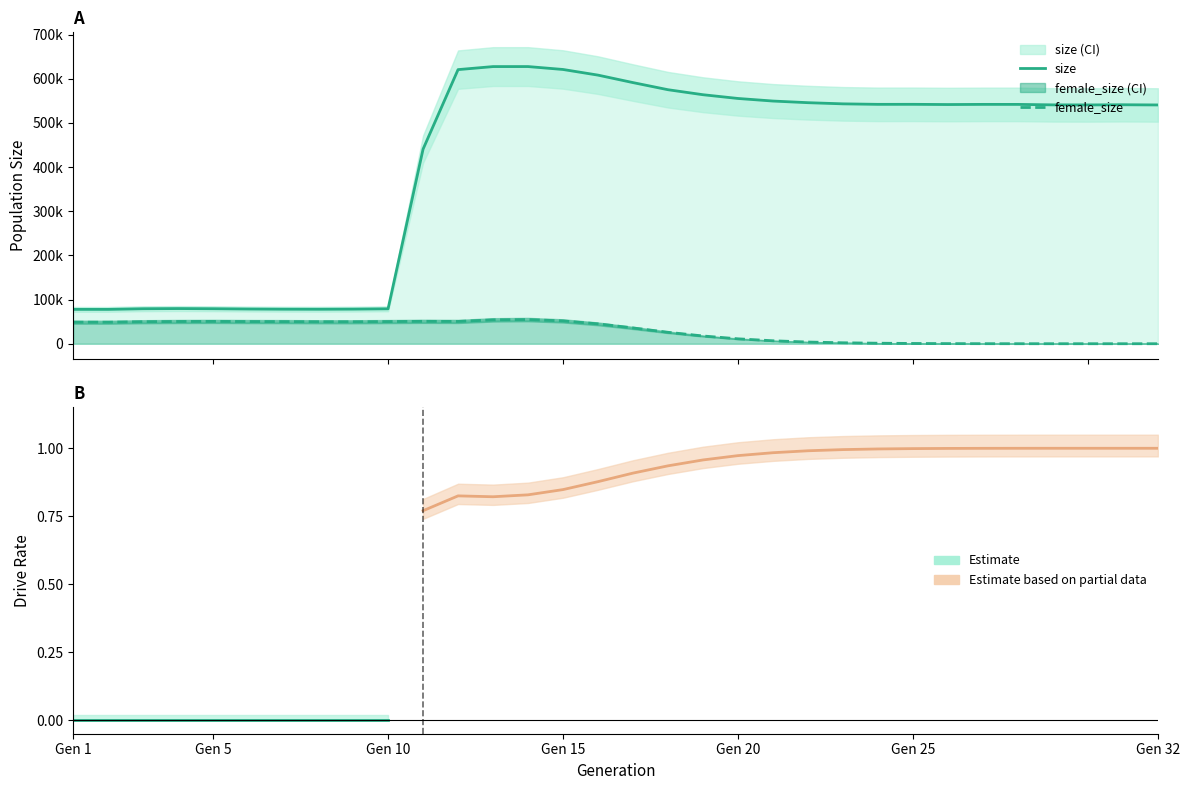

Is the value of size at 17 greater than the value of female_size at 15?

Yes